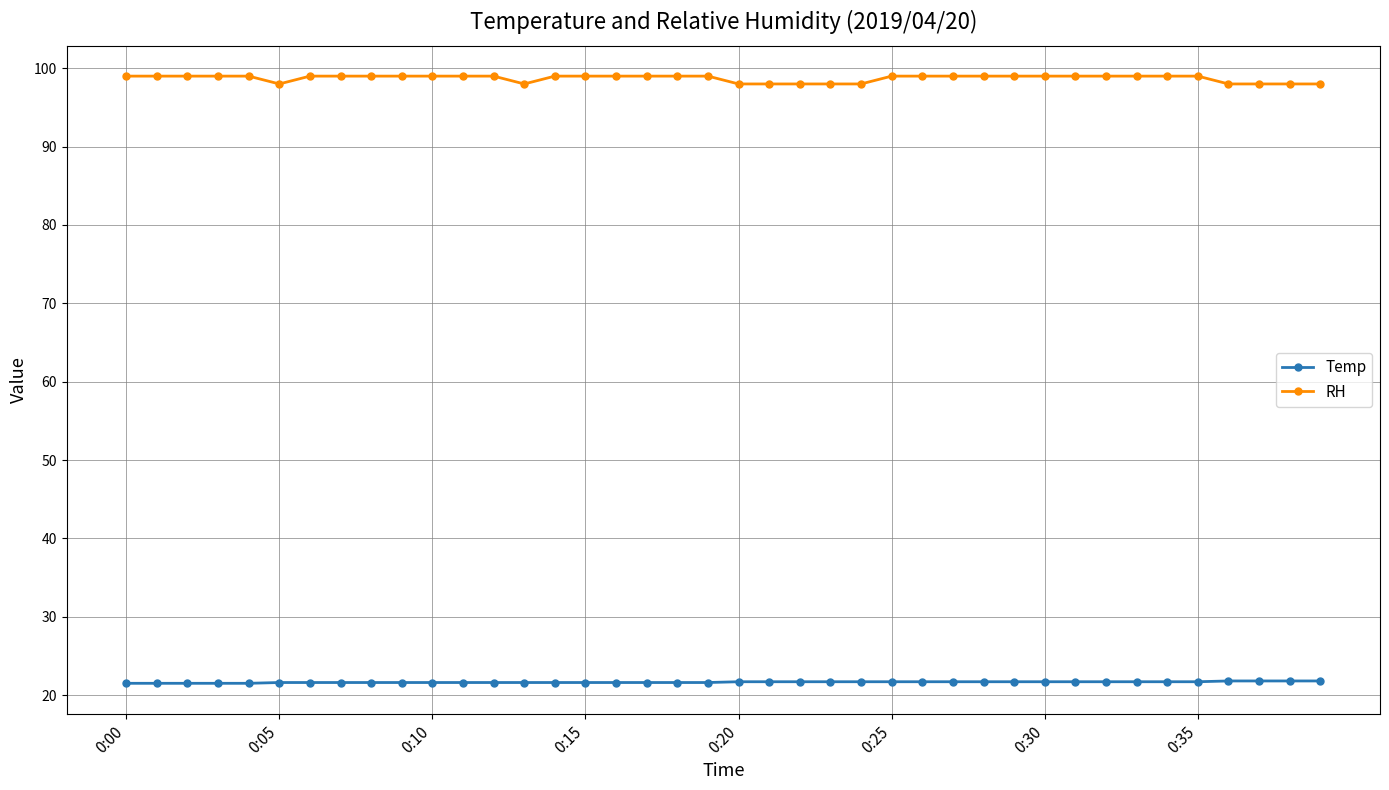

Which series has the widest spread of values?

RH